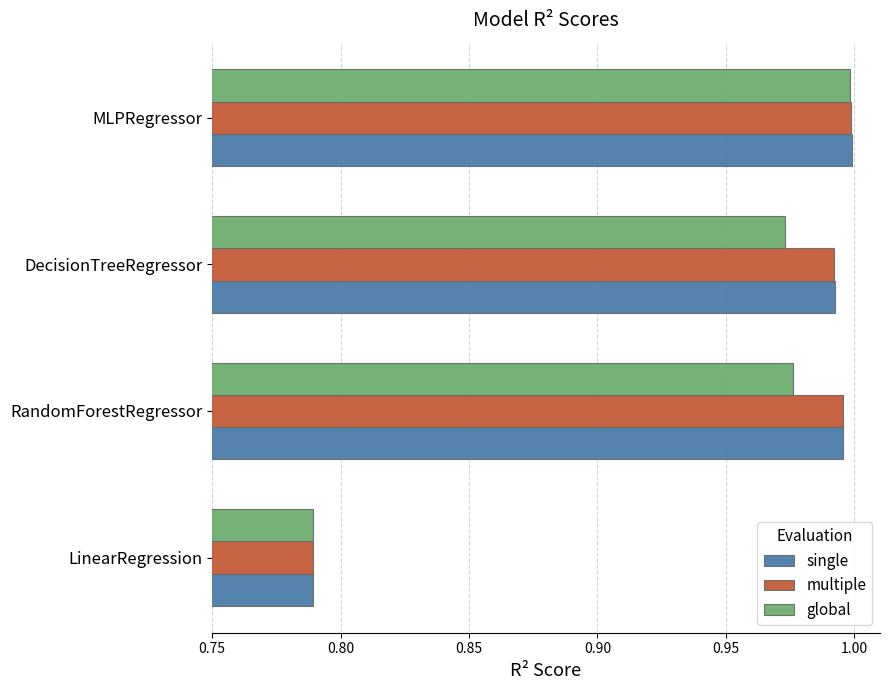

At which label does global reach its minimum?

LinearRegression